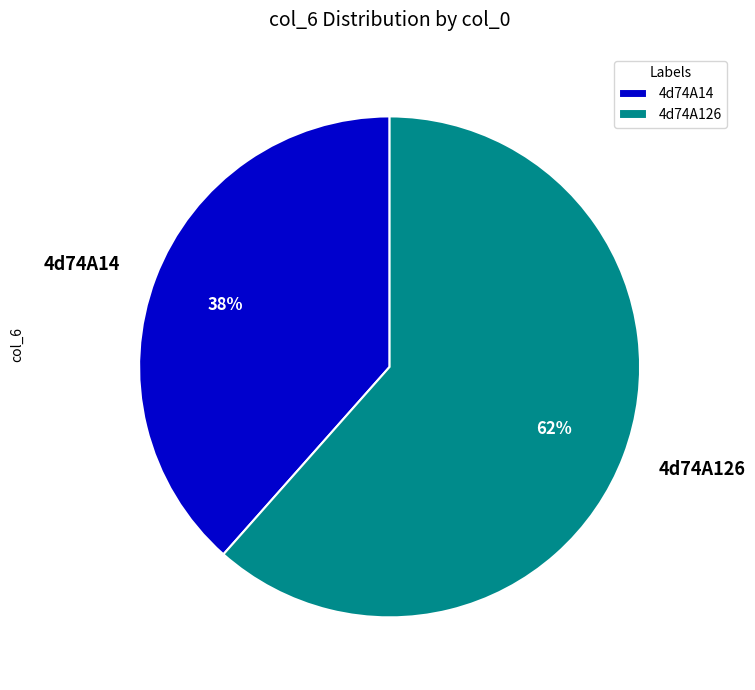

To the nearest percent, what portion does 4d74A126 represent?

62%